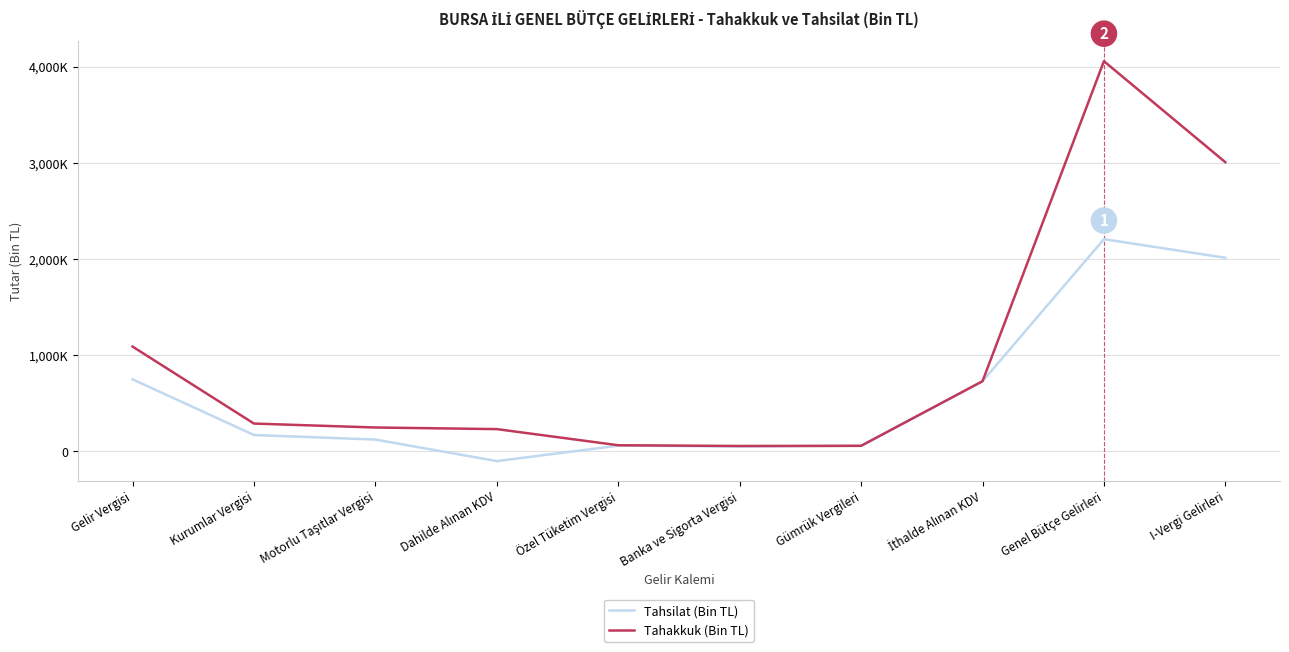

Which has a higher value, I-Vergi Gelirleri or Genel Bütçe Gelirleri?

Genel Bütçe Gelirleri